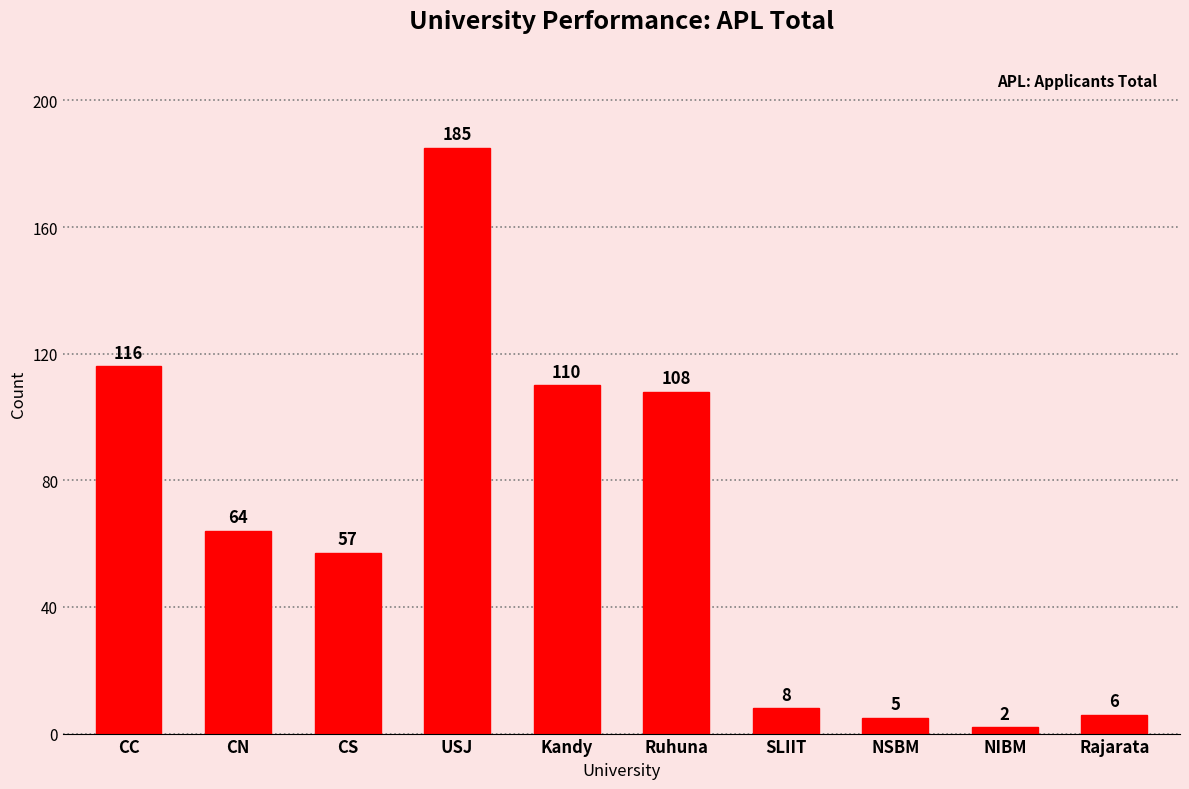

What is the difference between the maximum and minimum values?

183